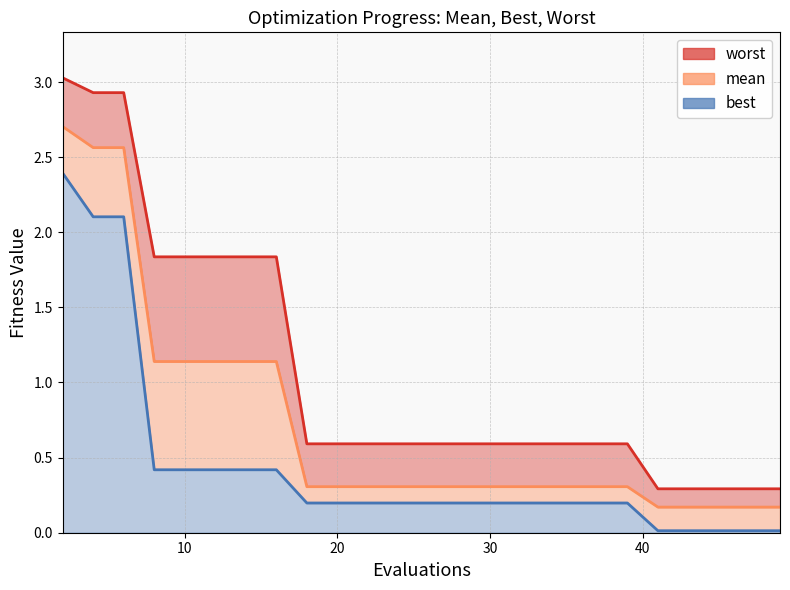

Is the value of worst at 29 greater than the value of best at 35?

Yes